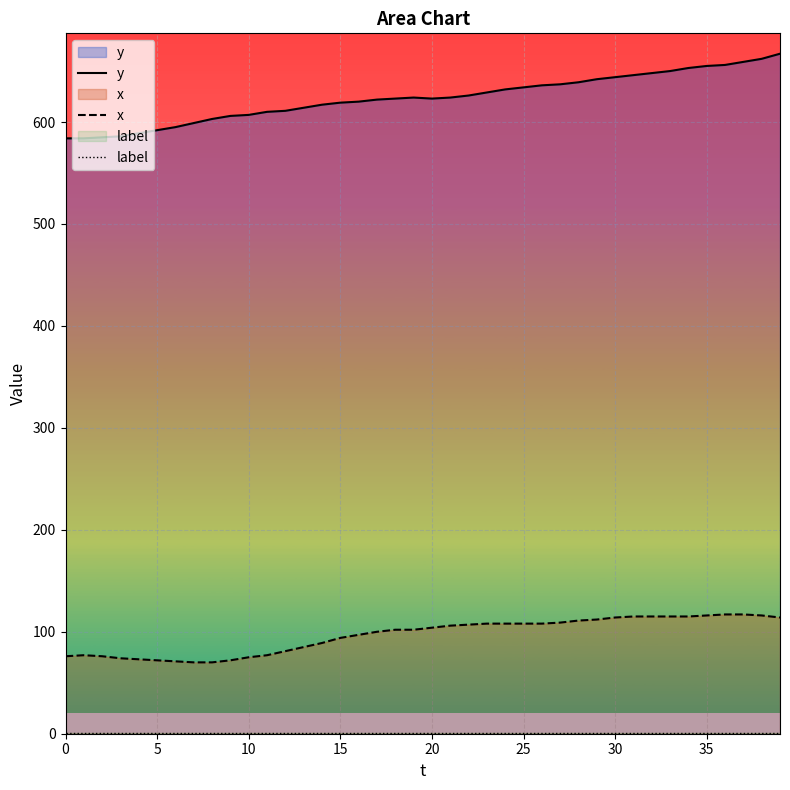

True or false: label has more than 2 interior local peaks.

False